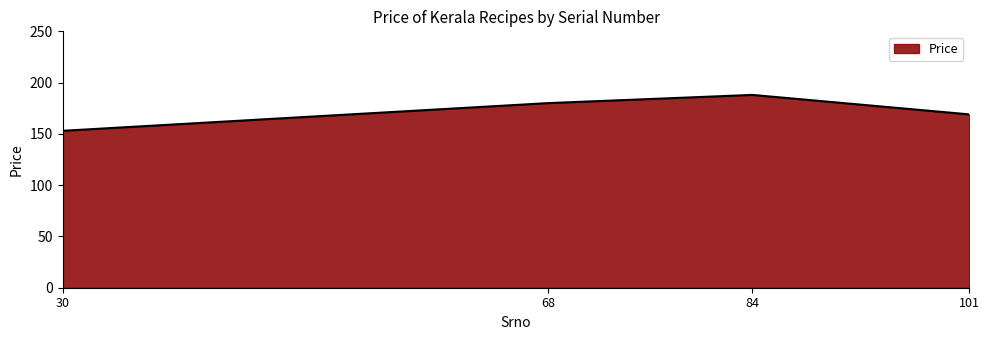

Rank the categories by value from highest to lowest.

84, 68, 101, 30